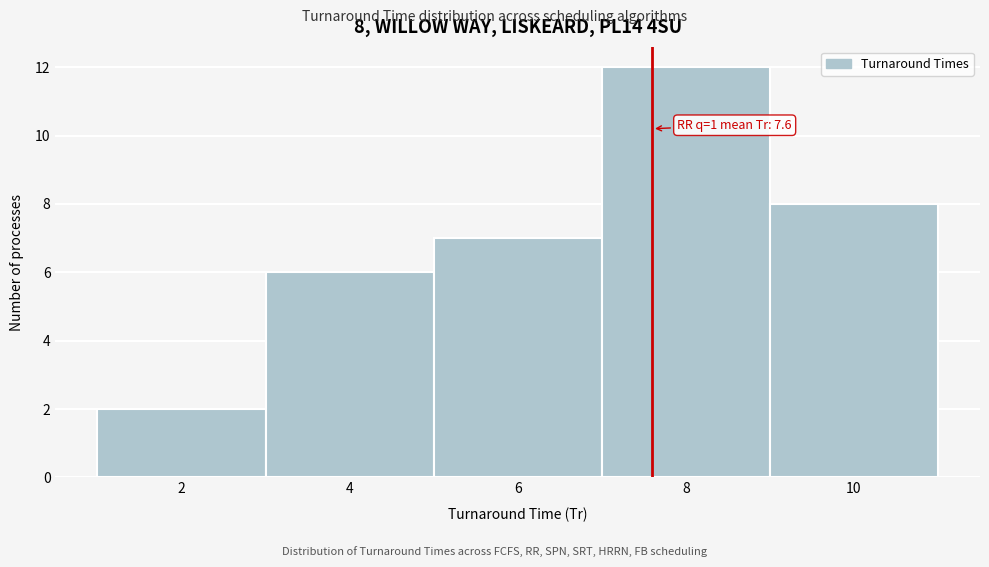

Which range on the x-axis has the tallest bar?

7 to 9